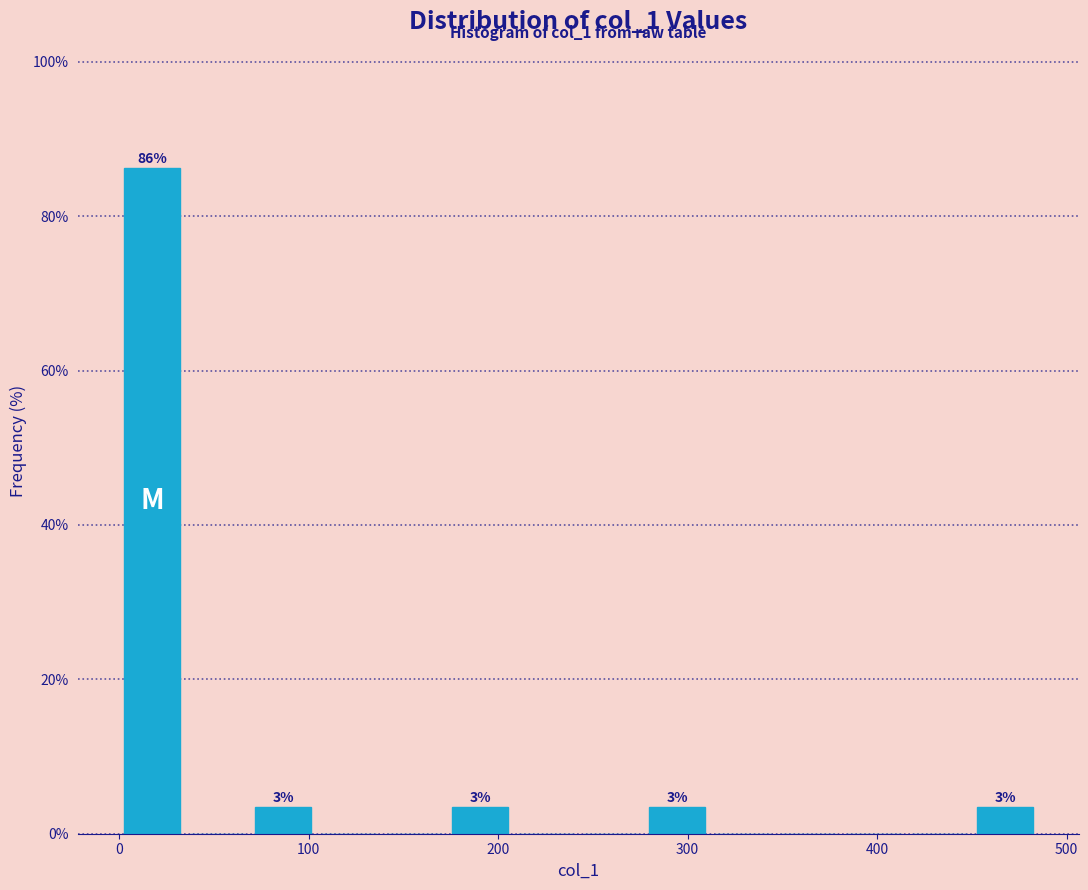

Around what value on the x-axis is the tallest bar? Give the approximate position of its centre, as read against the axis.

20